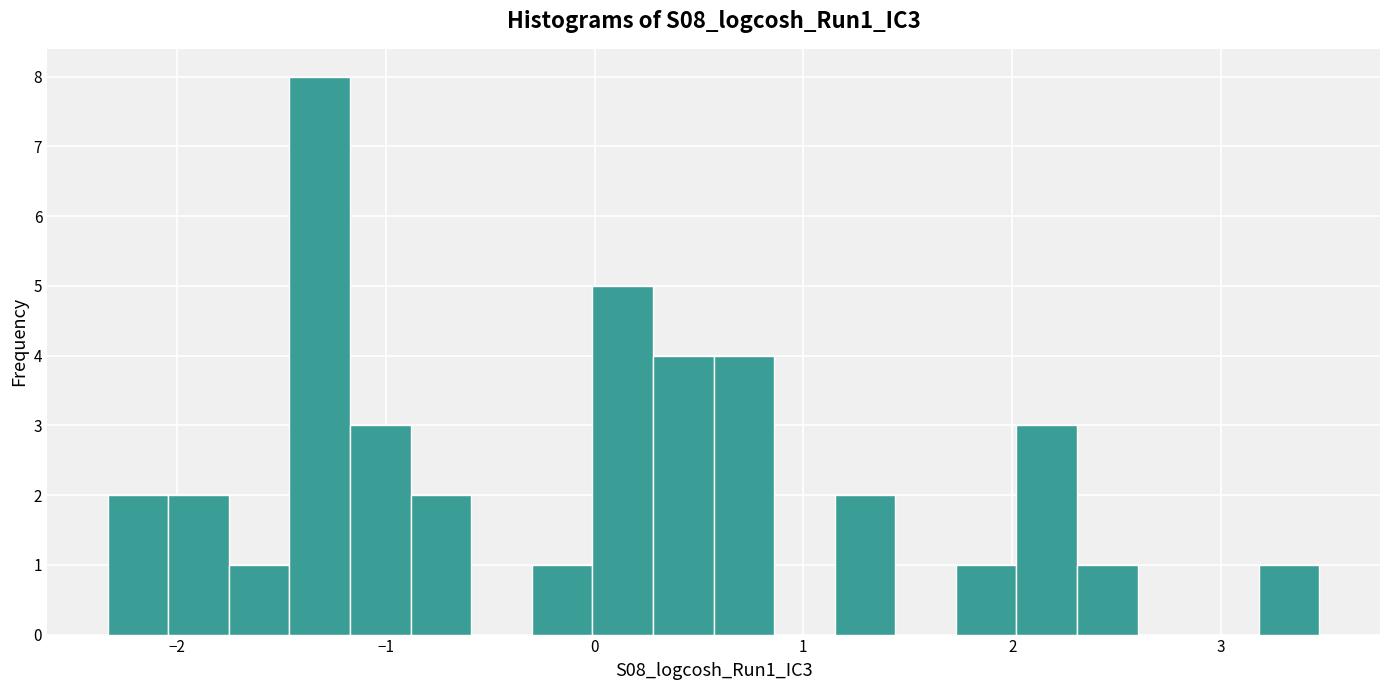

Read against the x-axis, roughly where is the centre of the tallest bar?

-1.3